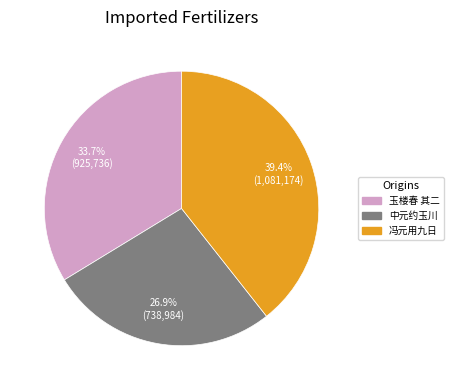

Is there any slice that represents more than half of the pie?

No